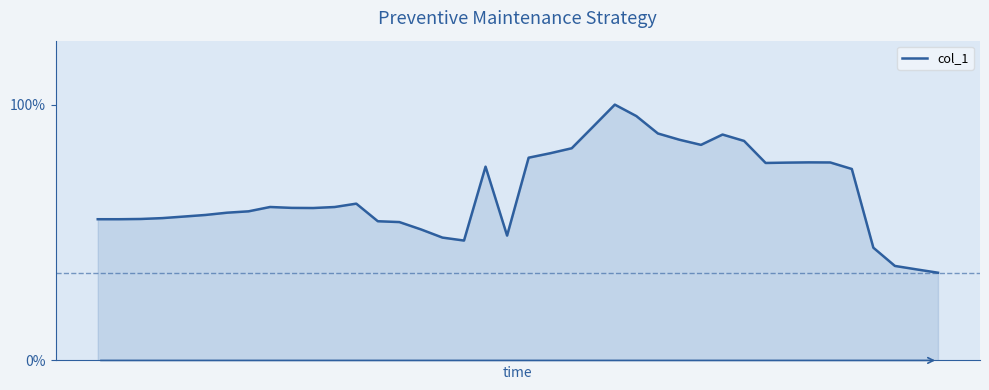

At which label is the value closest to 0?

39